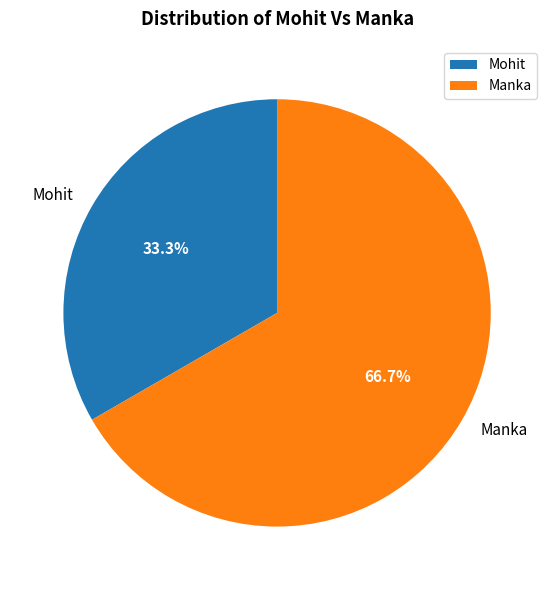

What percentage do Mohit and Manka together represent?

100.0%